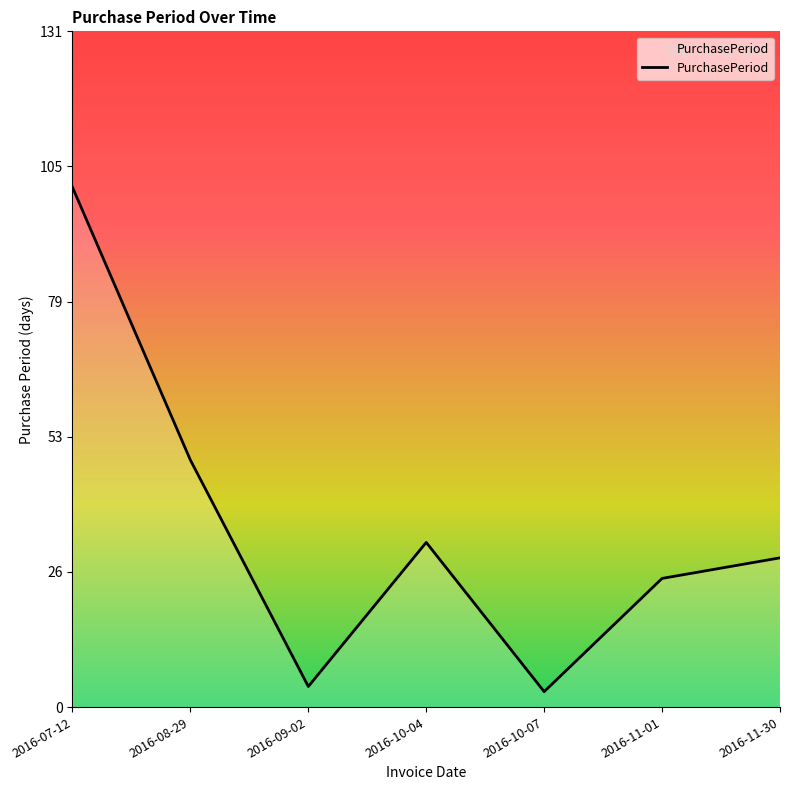

Is it true that the value at 2016-11-01 is 25?

True